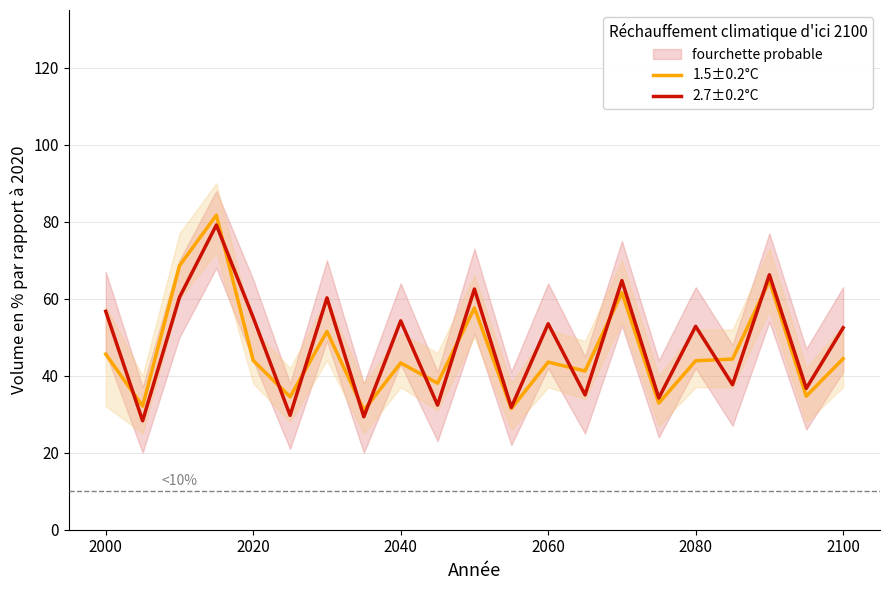

The value of 1.5±0.2°C at 2100 is 44.4. True or false?

True